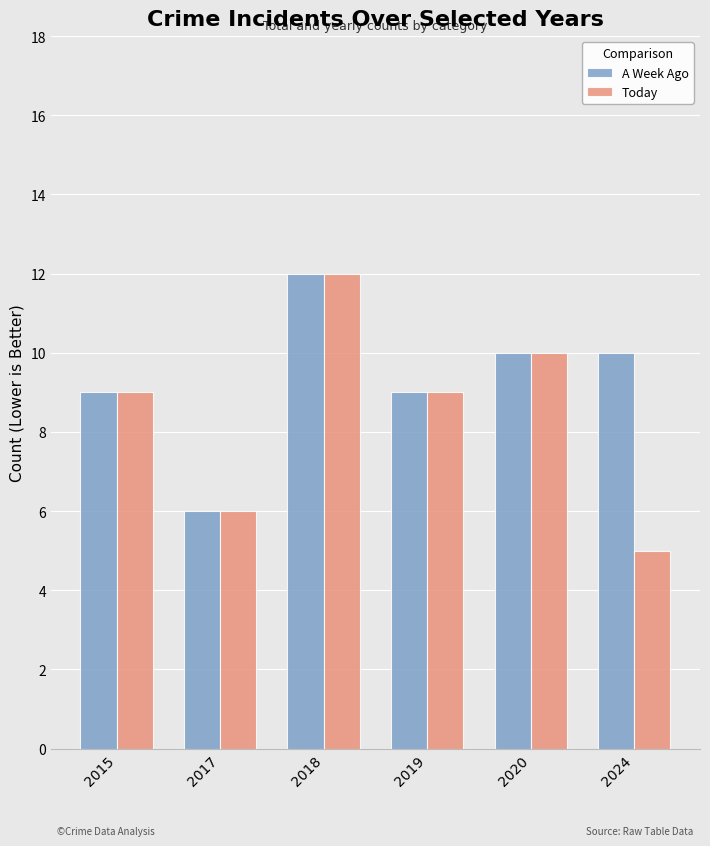

Which category has the highest value across all series?

2018